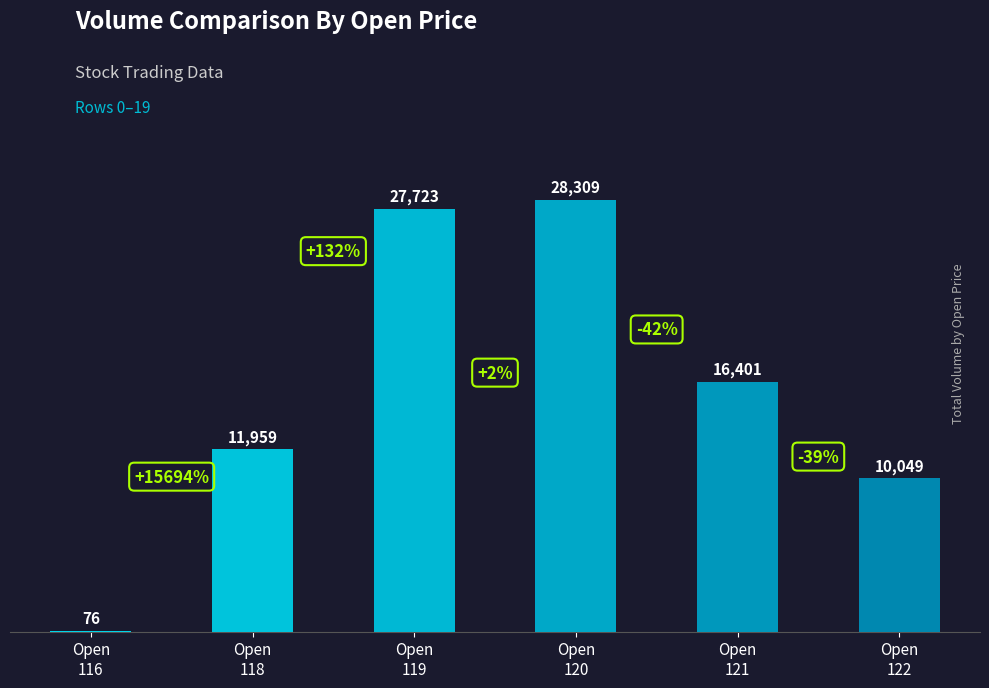

What is the maximum value shown in the chart?

28309.4